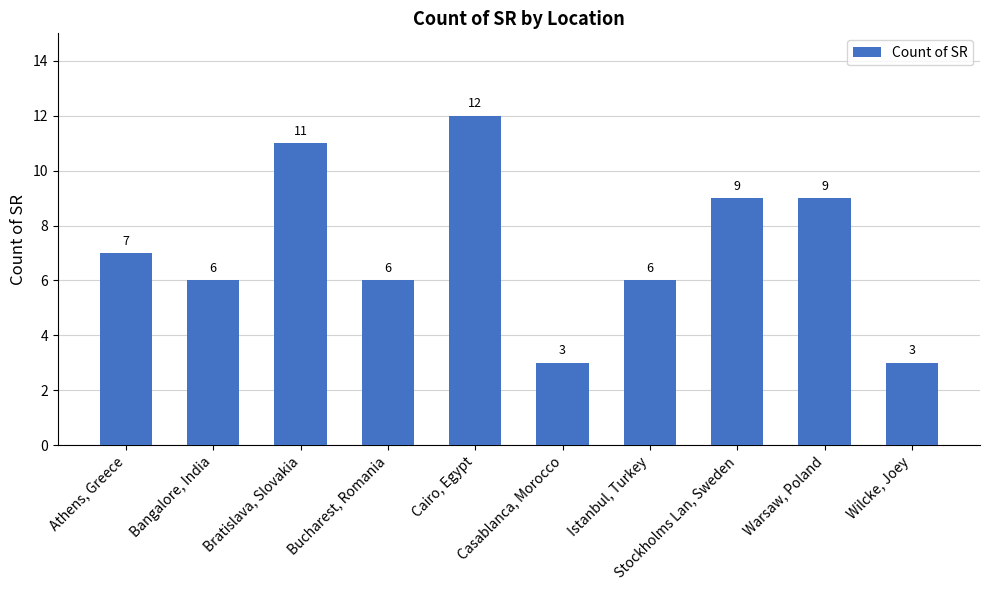

Count the values in the range 6 to 9.

6